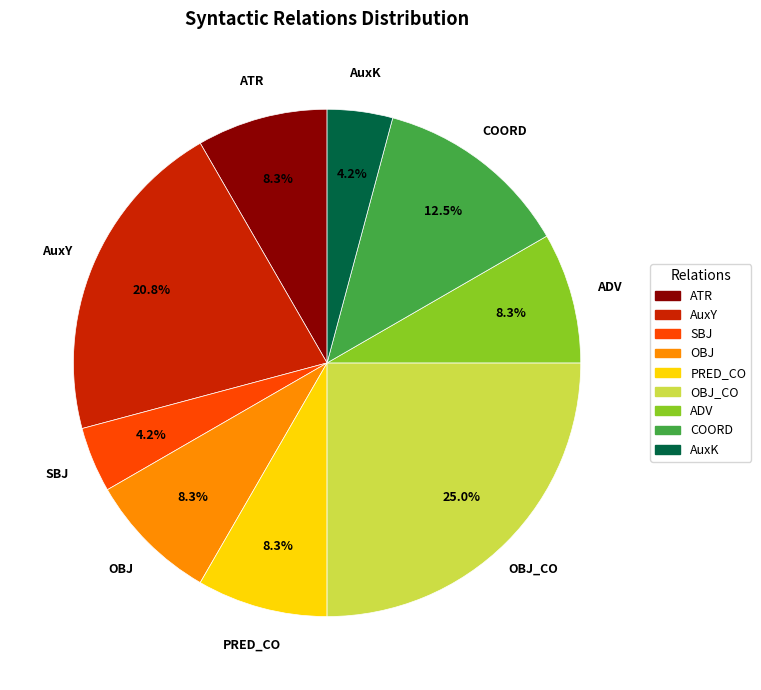

Is there a majority slice in this chart?

No